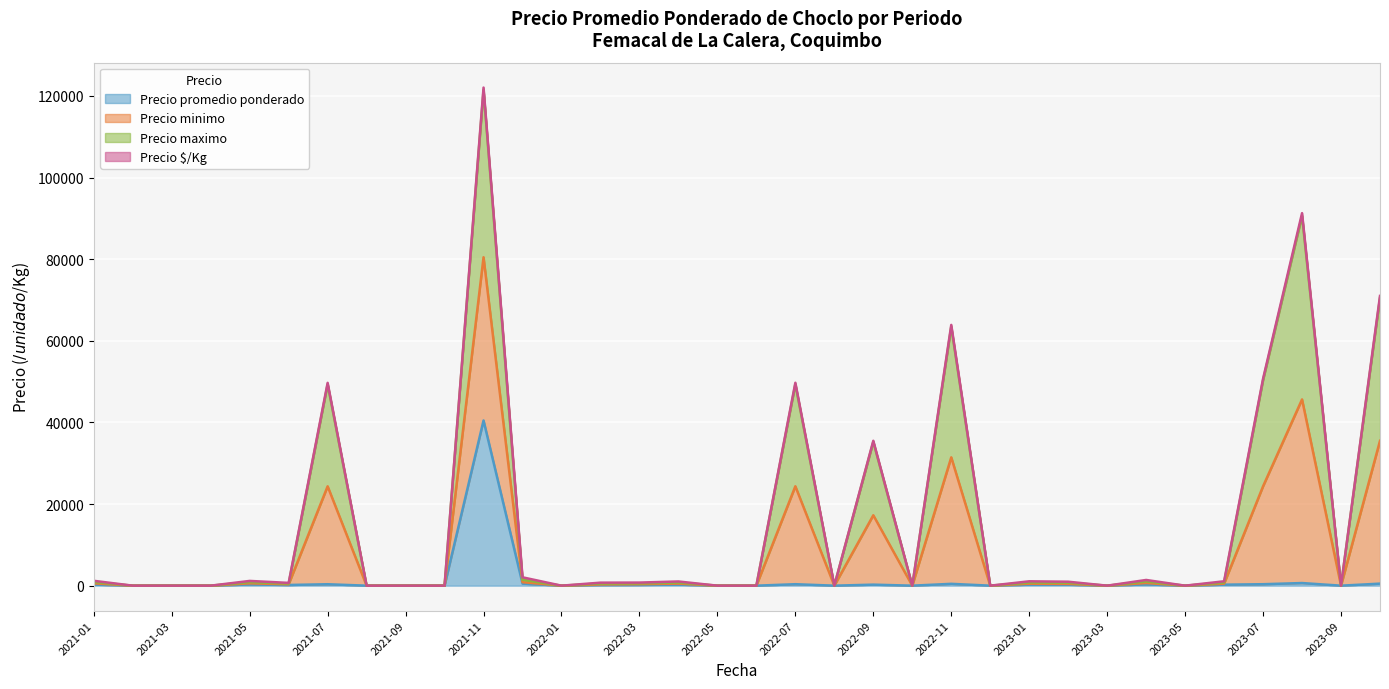

What is the label of the 1st point from the right?

2023-10